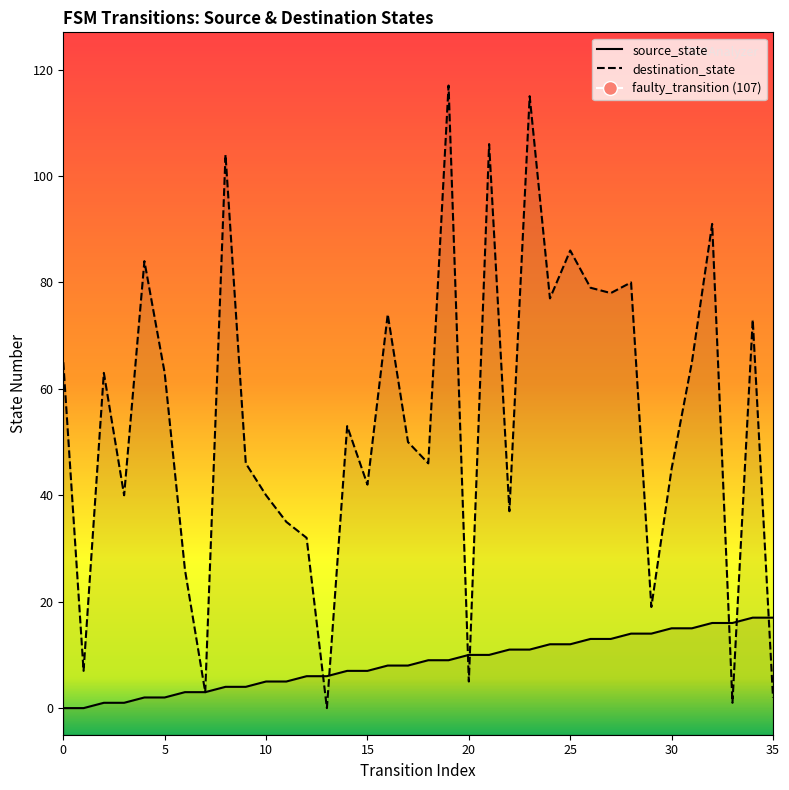

What is the difference between the highest and lowest values at 17?

42